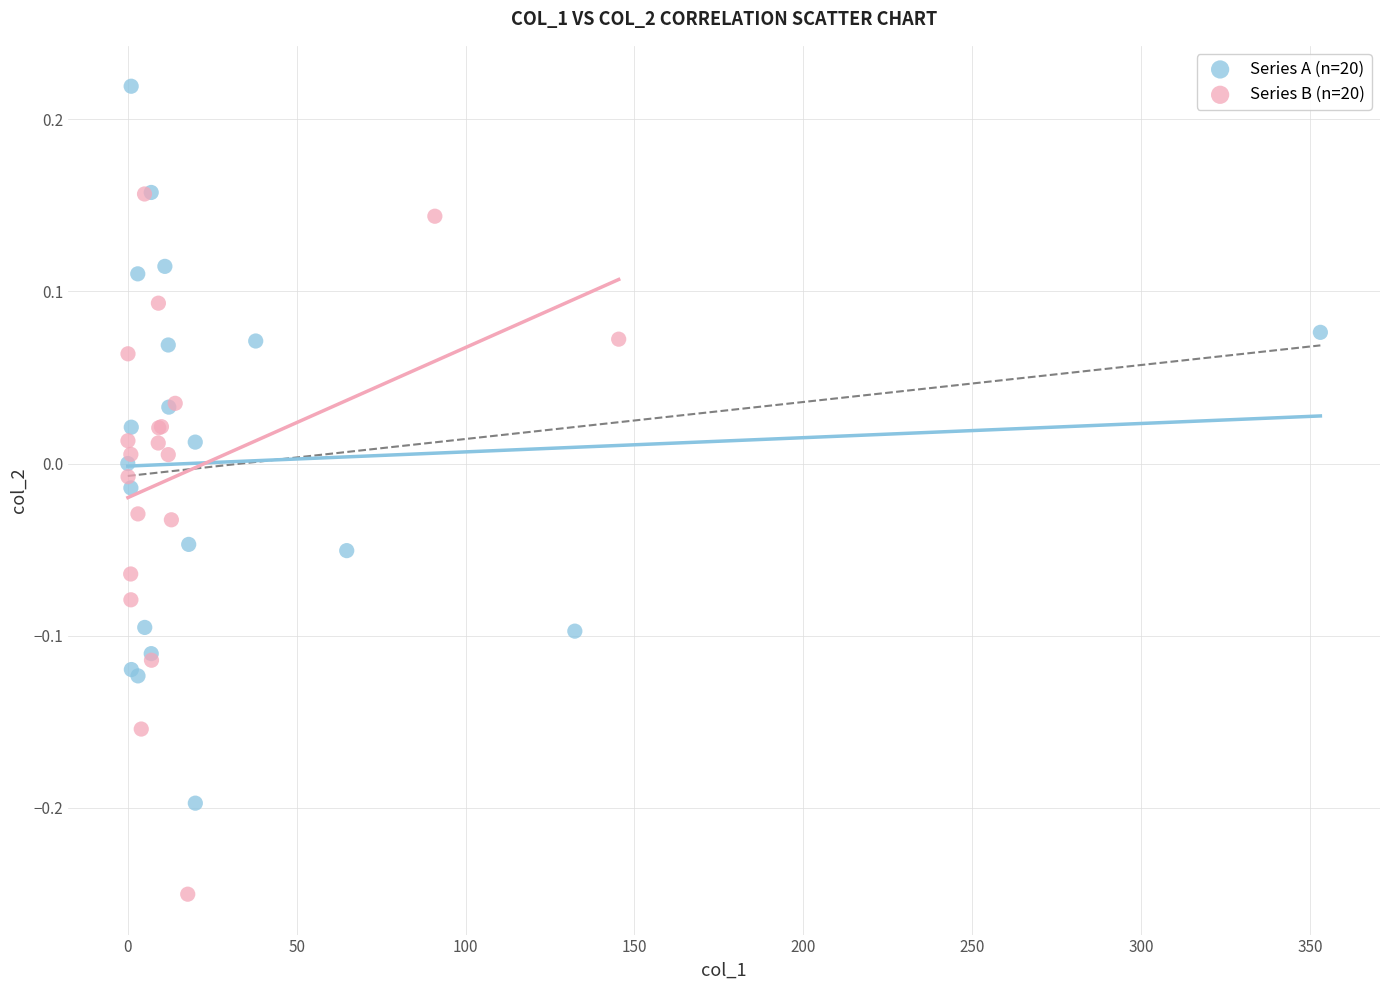

Which series contains the lowest Y value?

Series B (n=20)